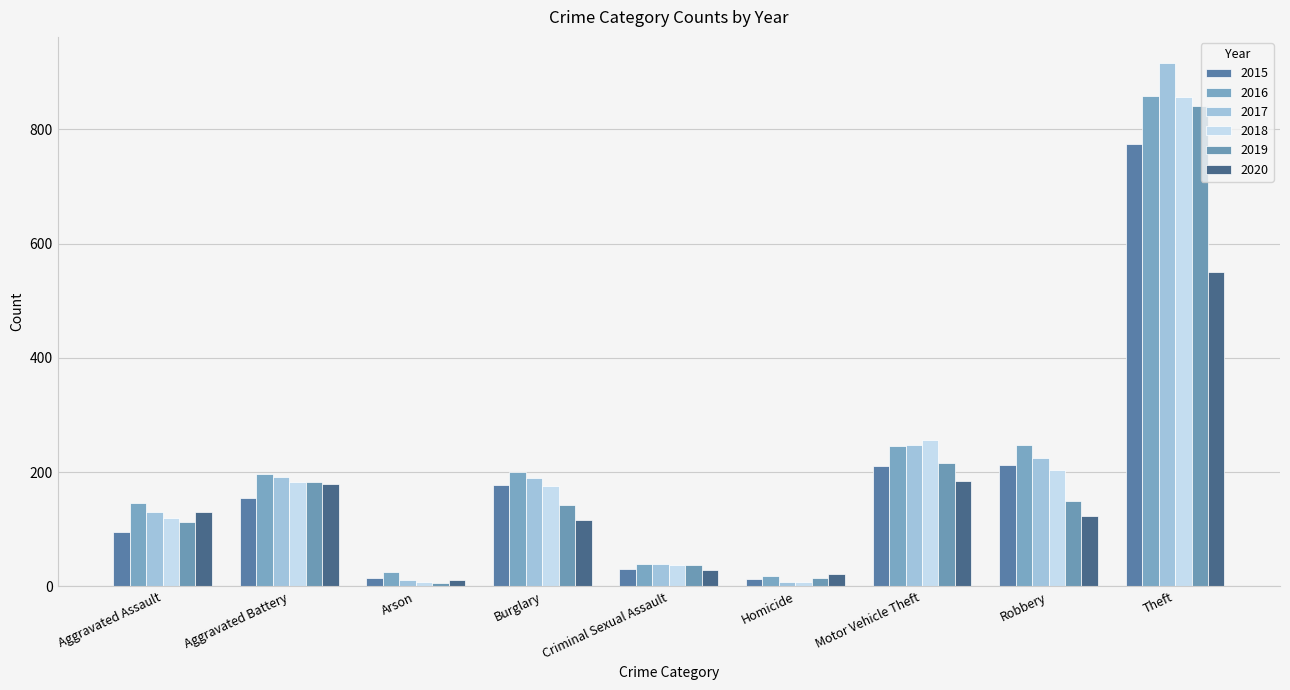

Which series has the largest total across all categories?

2016